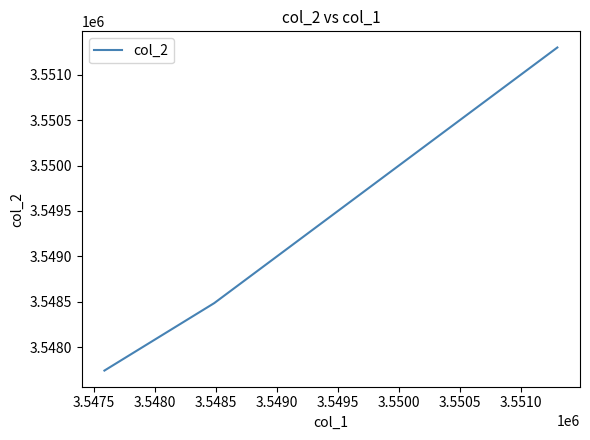

What is the minimum value shown in the chart?

3547743